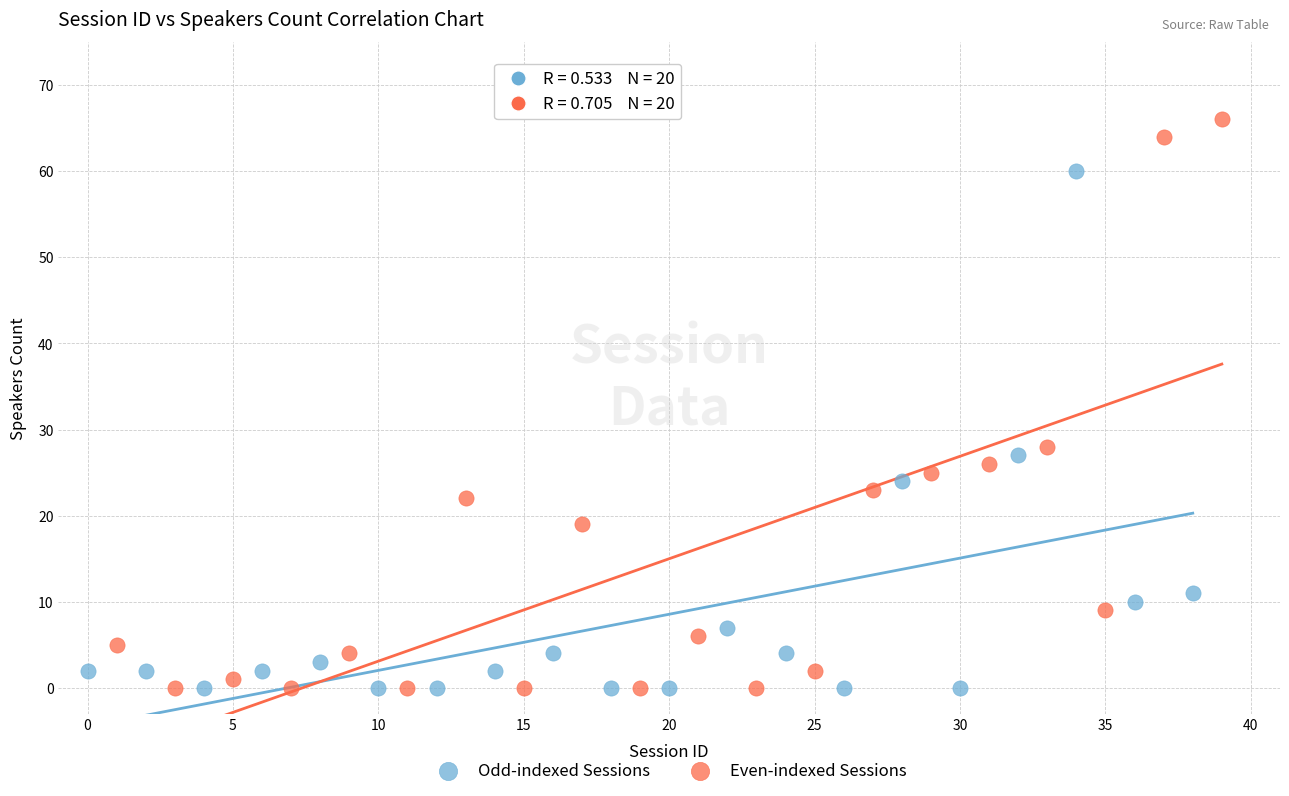

Which series contains the highest Y value?

Even-indexed Sessions